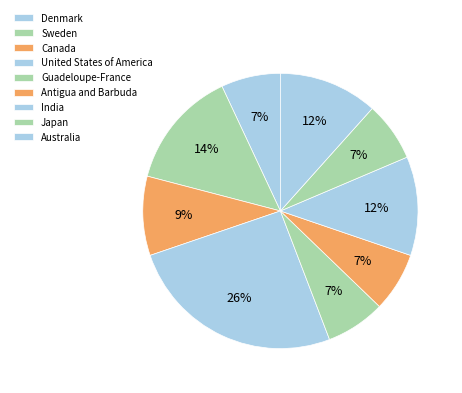

To the nearest percent, what percentage of the pie is Antigua and Barbuda?

7%